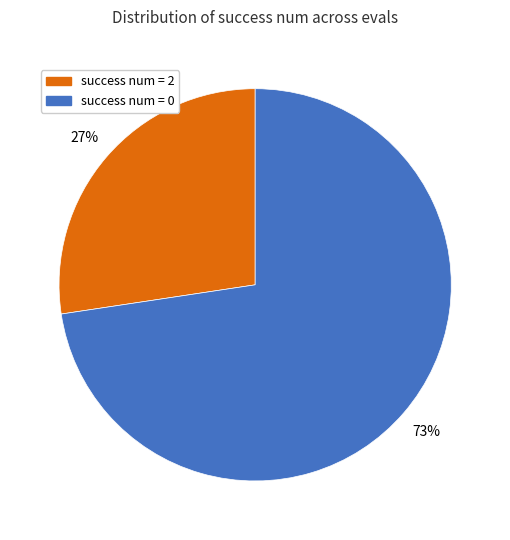

To the nearest percent, what is the combined percentage of success num = 2 and success num = 0?

100%